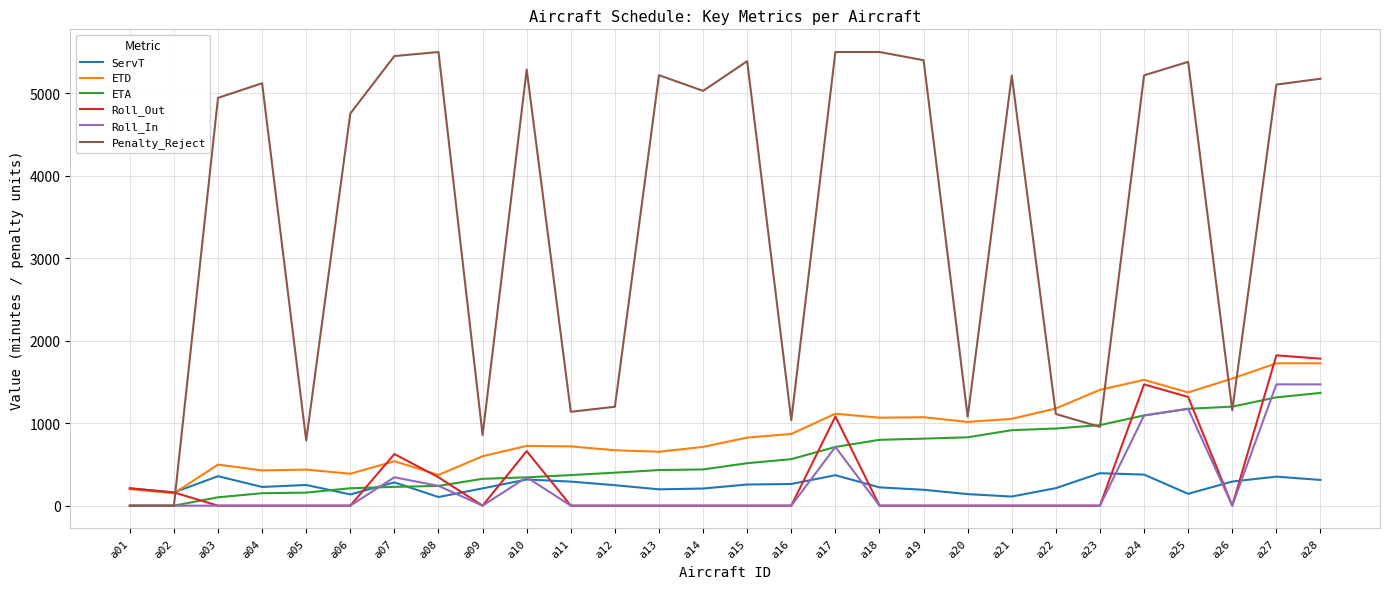

Which series changed the most between a17 and a21?

Roll_Out